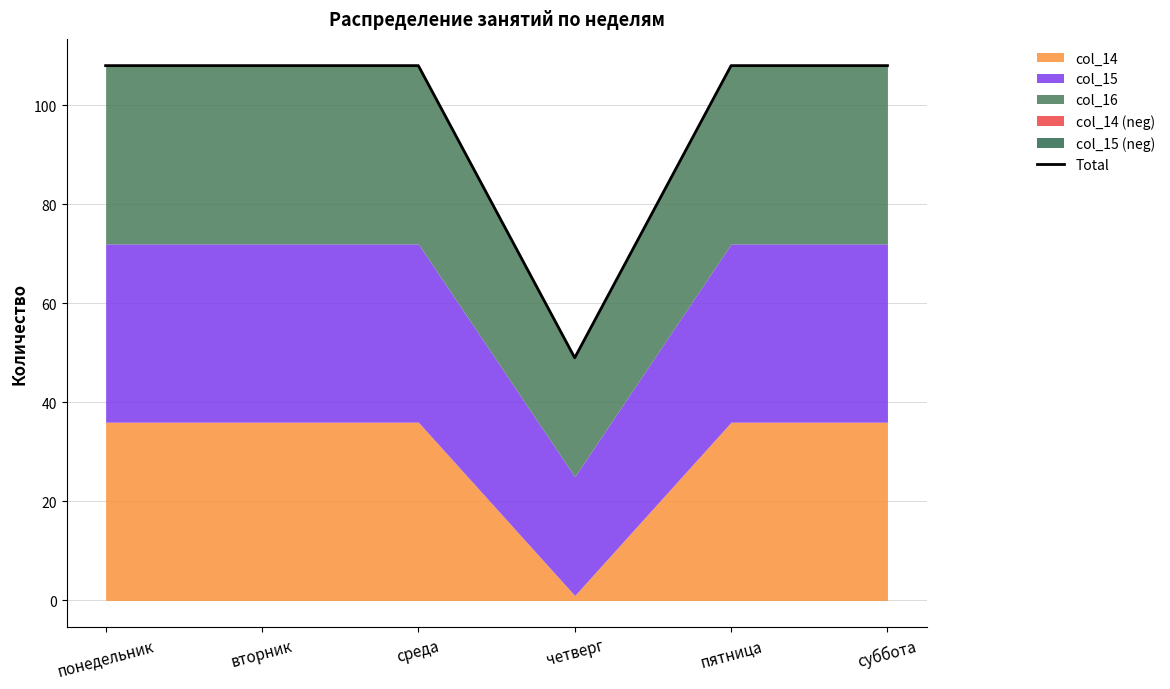

How many data points does each series have?

6